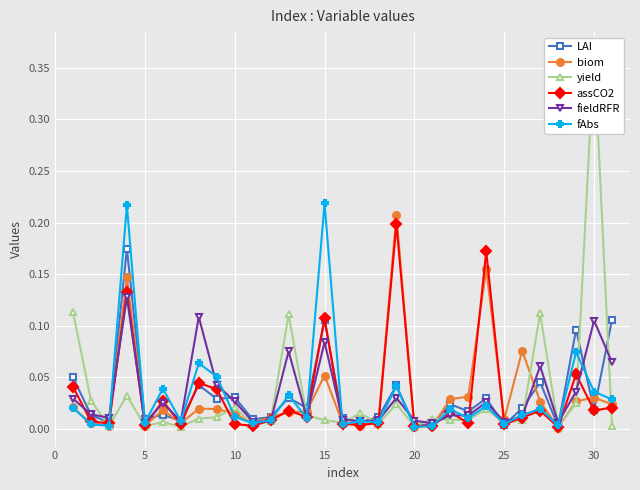

Is the value of LAI at 10 greater than the value of fieldRFR at 30?

No